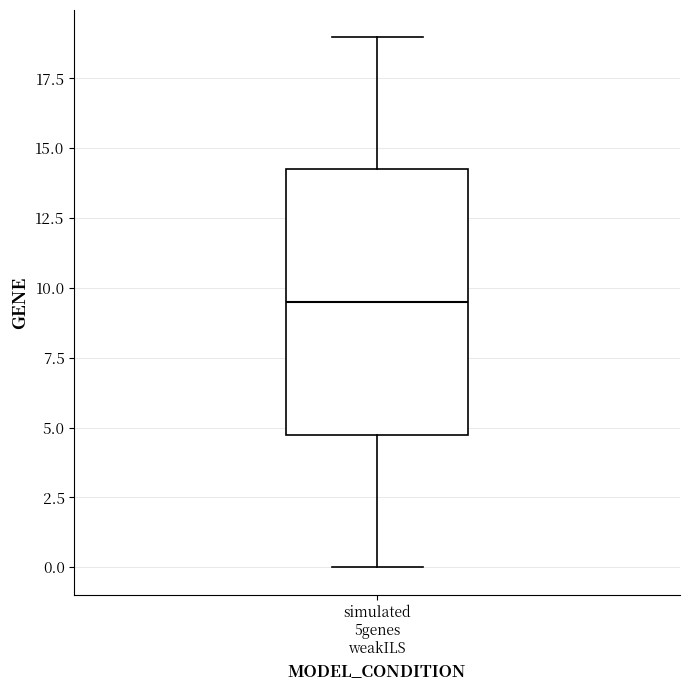

Transcribe this box plot: give where the median line is, the range the box spans, and where the two whiskers end, as read against the y-axis. The values are not printed on the chart, so give them approximately, as read against the axis.

median 9.5, box 5.0 to 14.5, whiskers 0.0 to 19.0